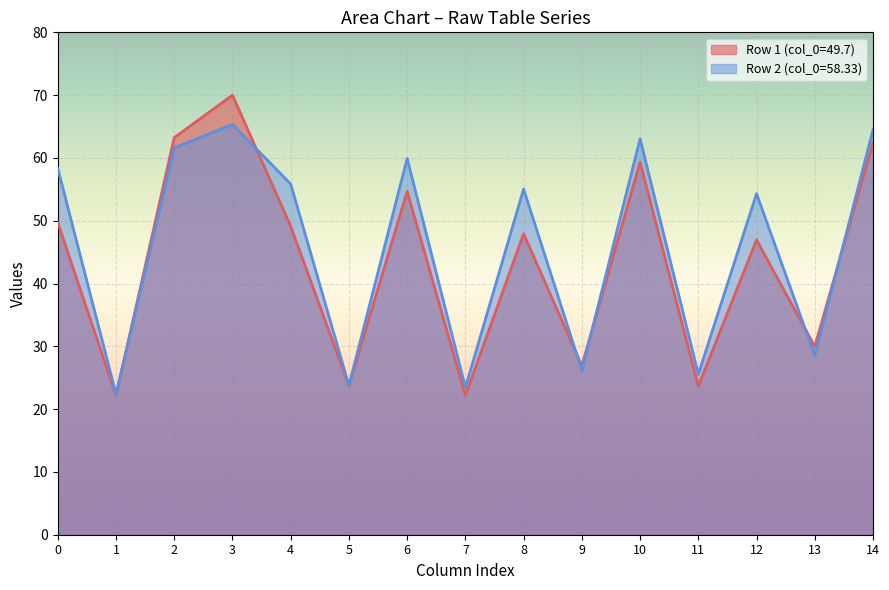

True or false: col_1 has a value of 33.5 at 49.7.

False